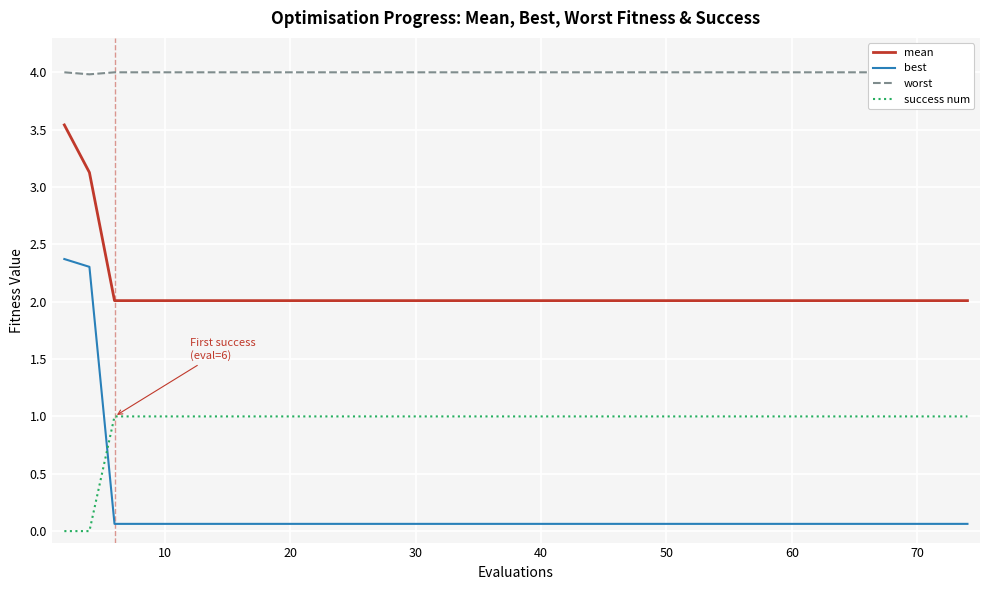

In worst, how many points are lower than both neighbors (excluding endpoints)?

1